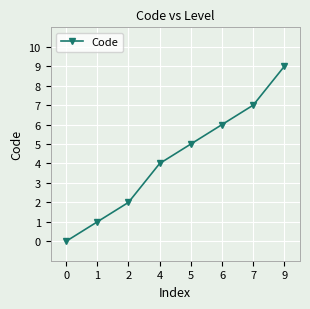

What is the value of the 2nd point from the left?

1